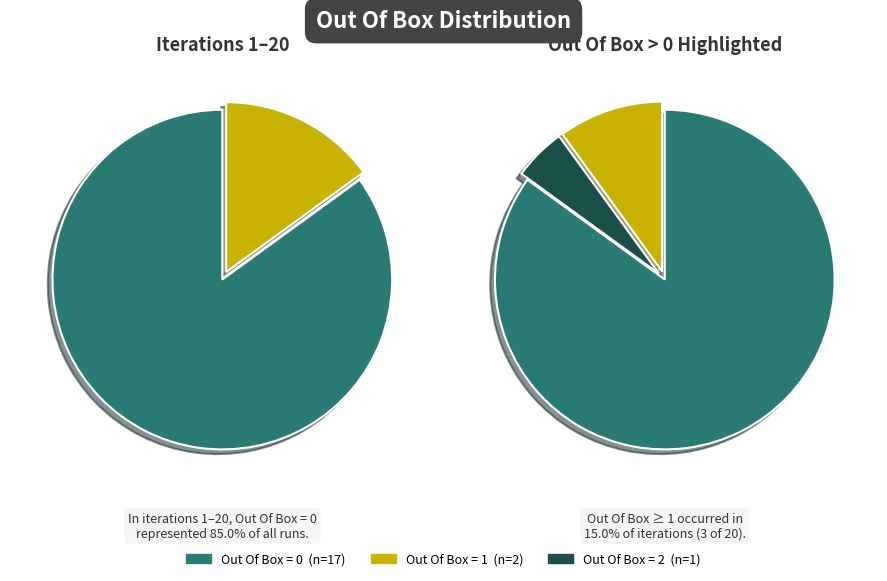

Which slice is the largest?

Out Of Box = 0